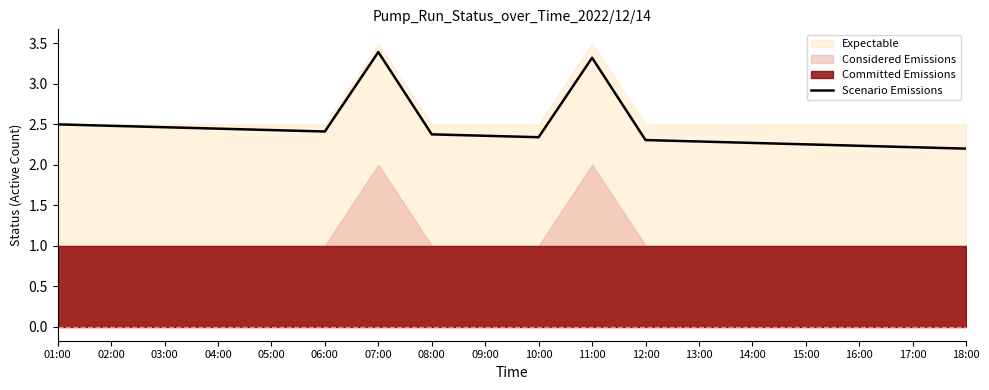

Reading right to left, transcribe all the data shown in this chart.

2.2	2.2	2.2	2.3	2.3	2.3	2.3	3.3	2.3	2.4	2.4	3.4	2.4	2.4	2.4	2.5	2.5	2.5